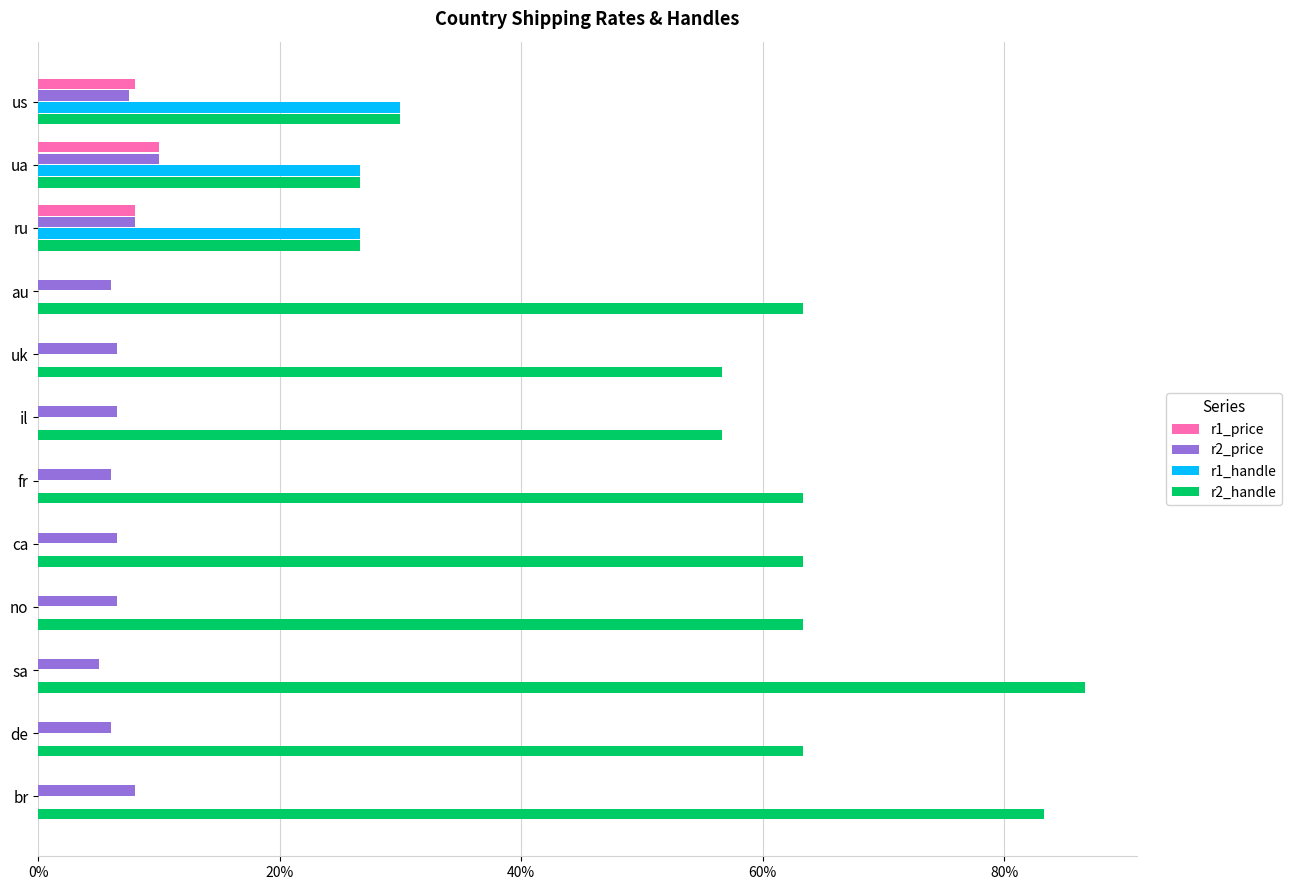

What are all the series names shown in the legend?

r1_price, r2_price, r1_handle, r2_handle